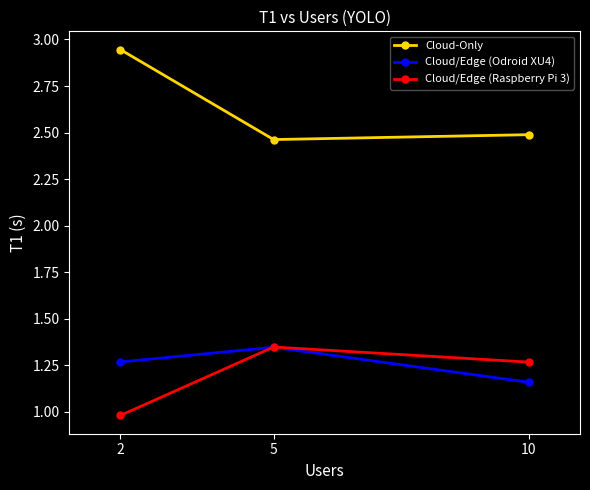

Rank the categories by Cloud/Edge (Odroid XU4) value from highest to lowest.

5, 2, 10